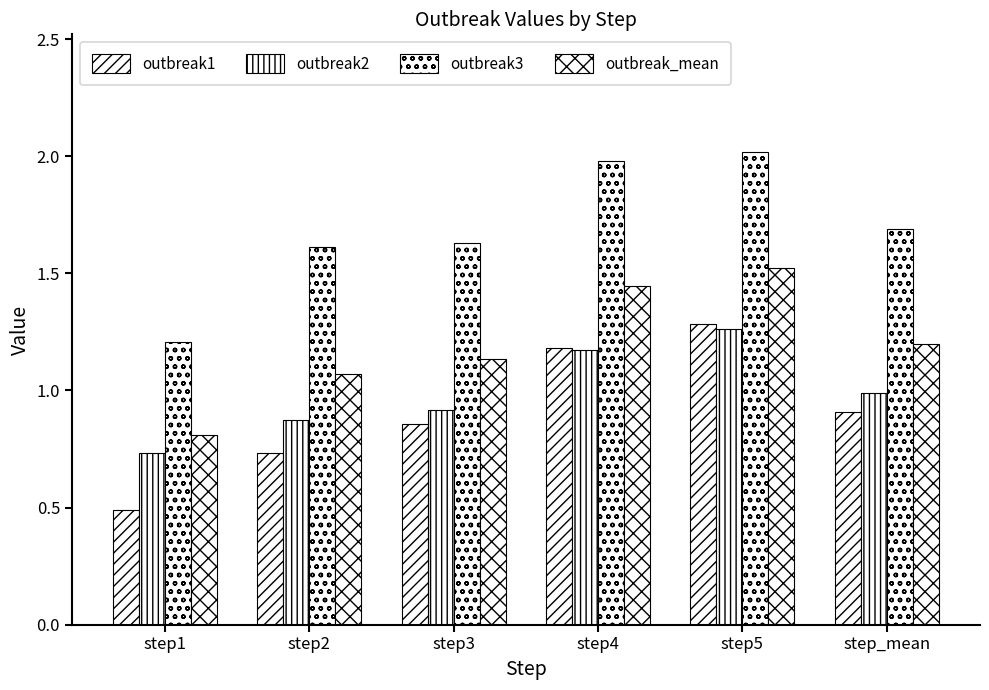

What is the minimum value for outbreak3?

1.2